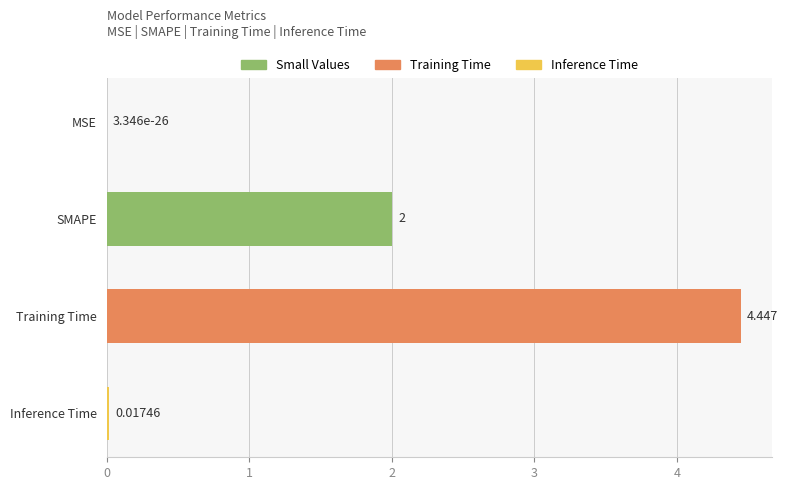

Between MSE and SMAPE, which is larger?

SMAPE